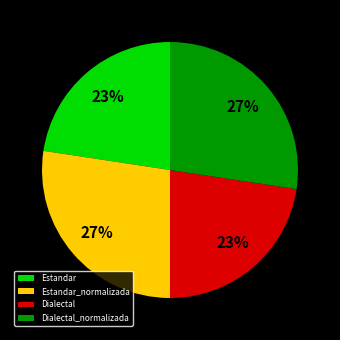

Is there a majority slice in this chart?

No